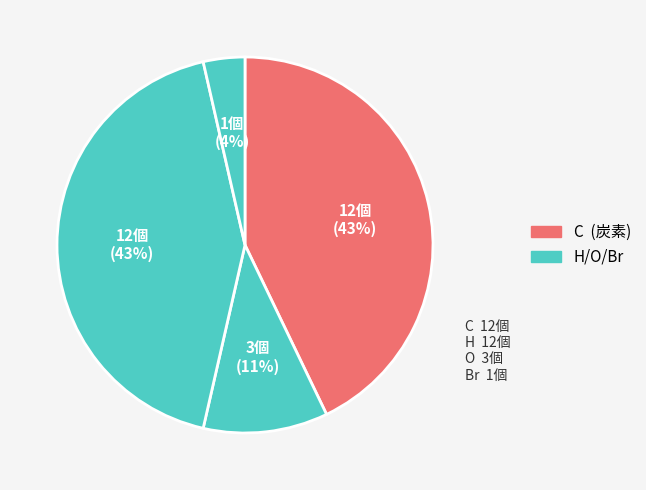

How many slices are in this pie chart?

4